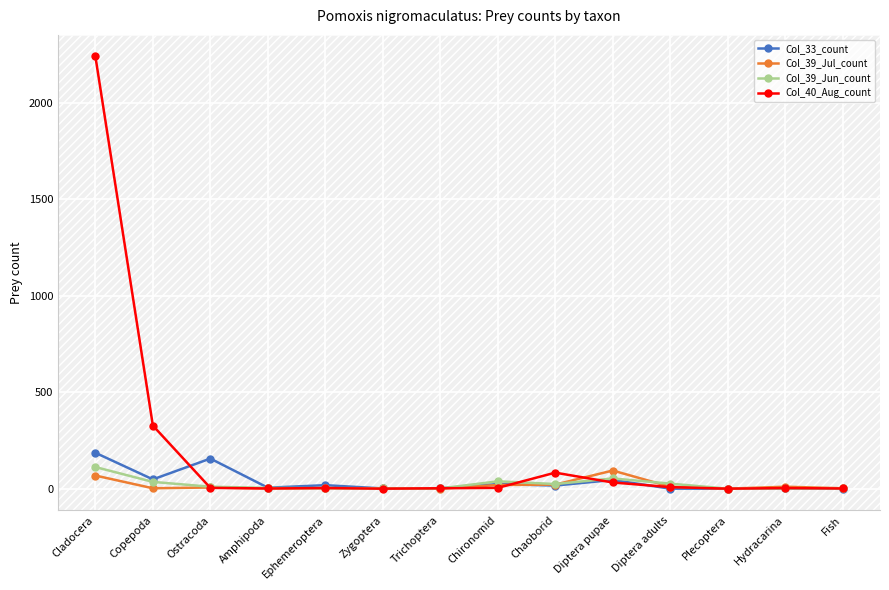

What are all the series names shown in the legend?

Col_33_count, Col_39_Jul_count, Col_39_Jun_count, Col_40_Aug_count